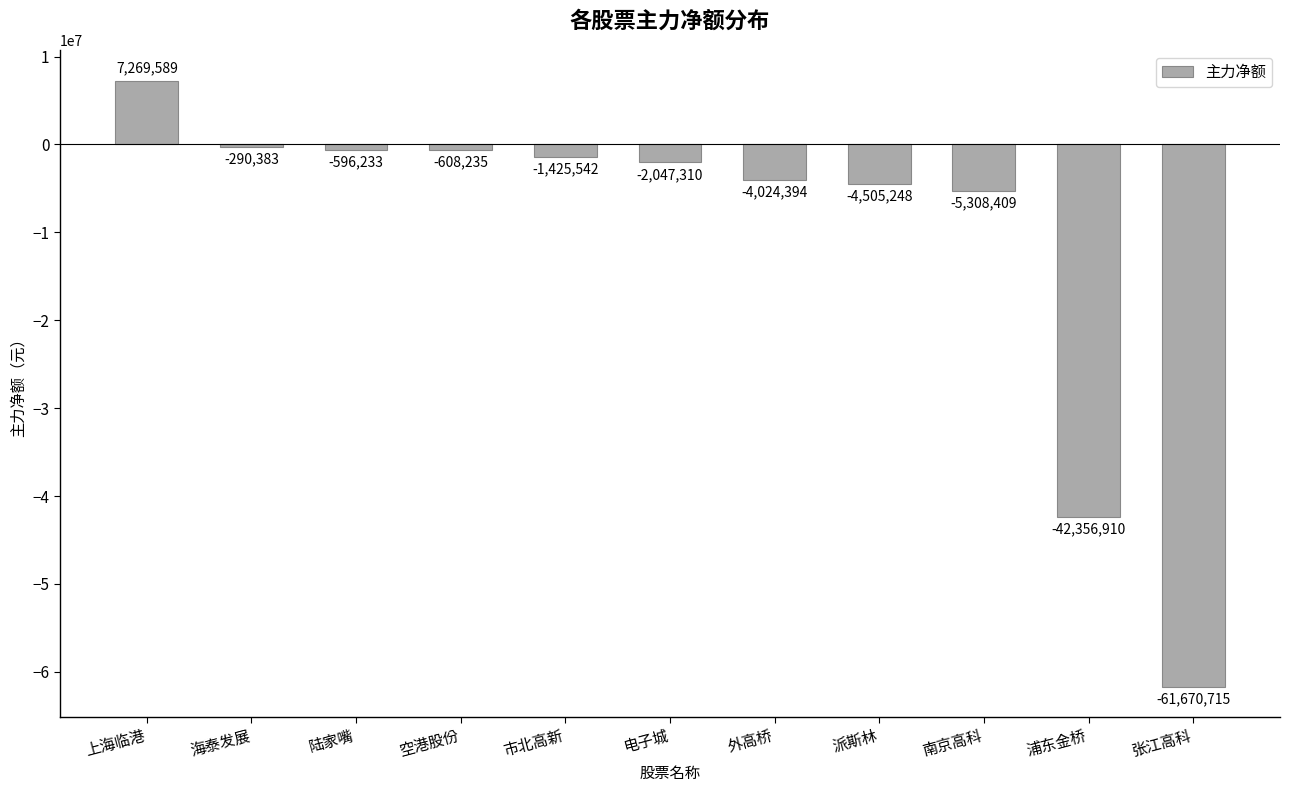

What is the average value?

-10505799